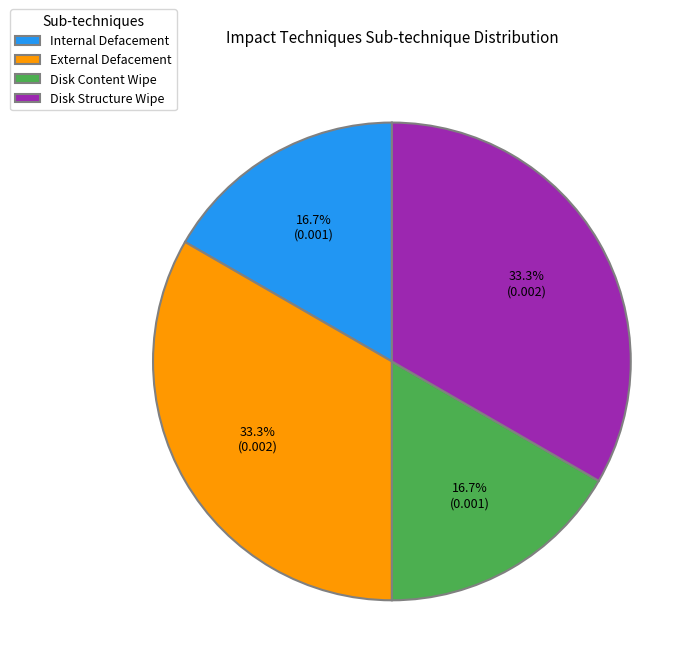

Which has a higher value, Disk Structure Wipe or Internal Defacement?

Disk Structure Wipe